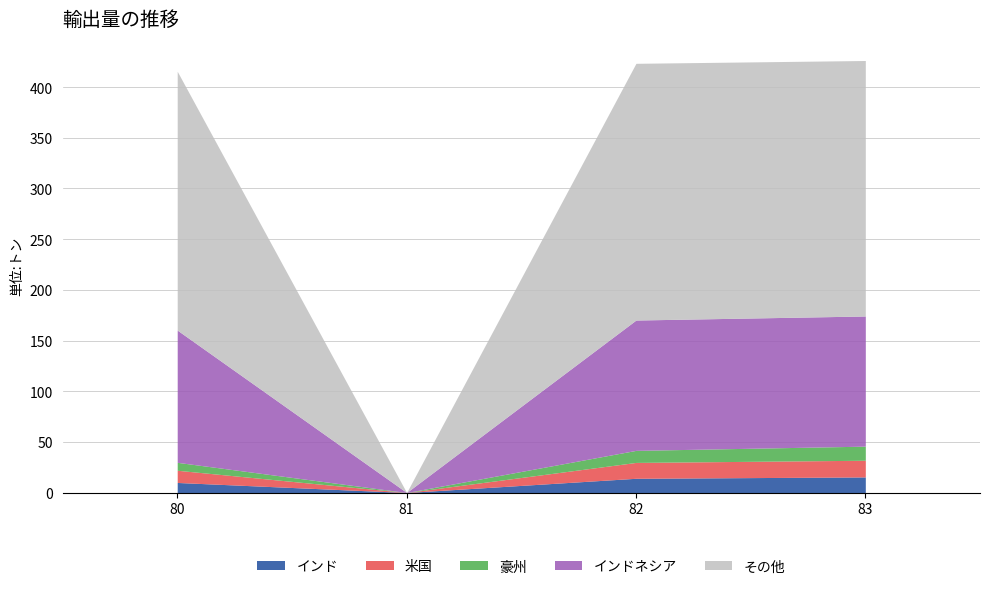

What is the total value across all series at 82?

423.5